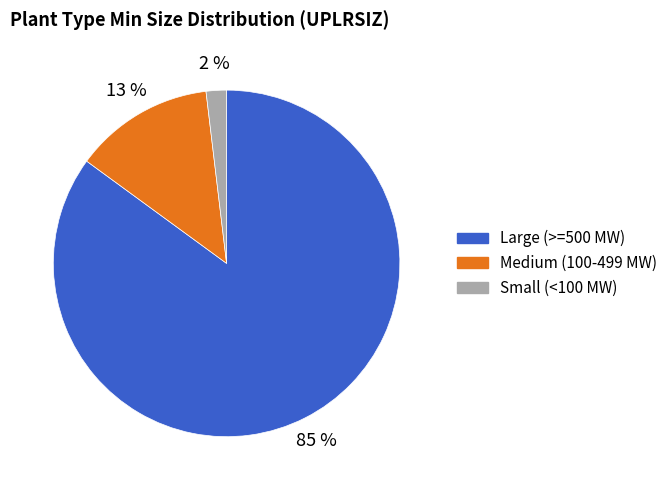

What percentage is the Large (>=500 MW) slice, to the nearest percent?

85%